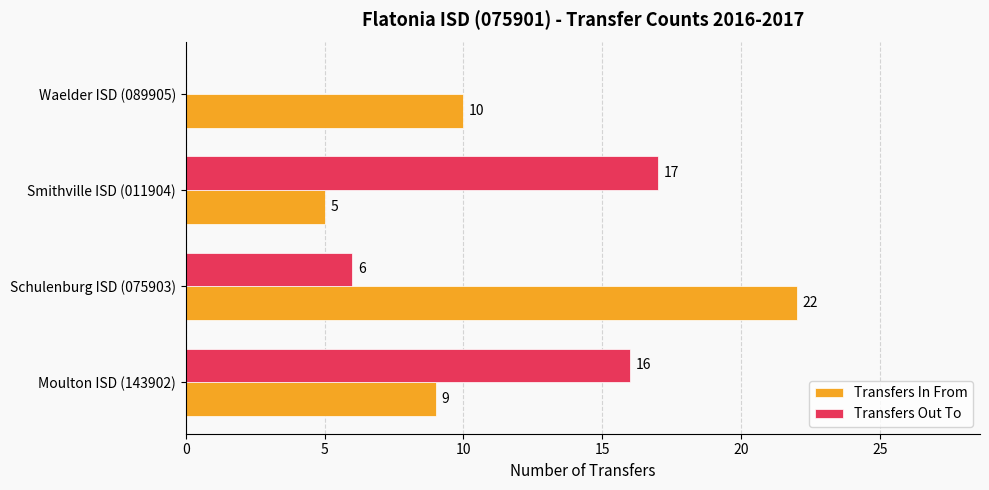

Between Moulton ISD (143902) and Schulenburg ISD (075903), which series saw the biggest shift?

Transfers In From